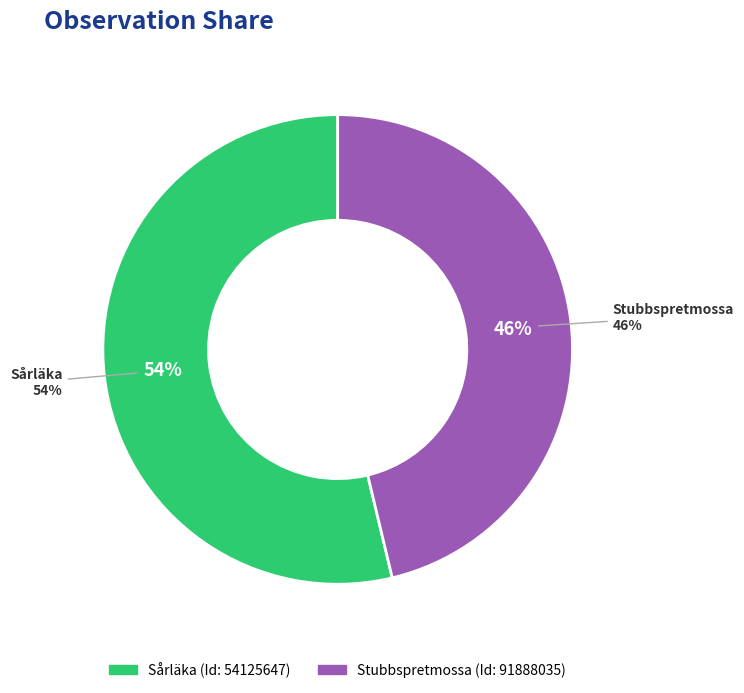

What is the largest slice in the pie chart?

54125647